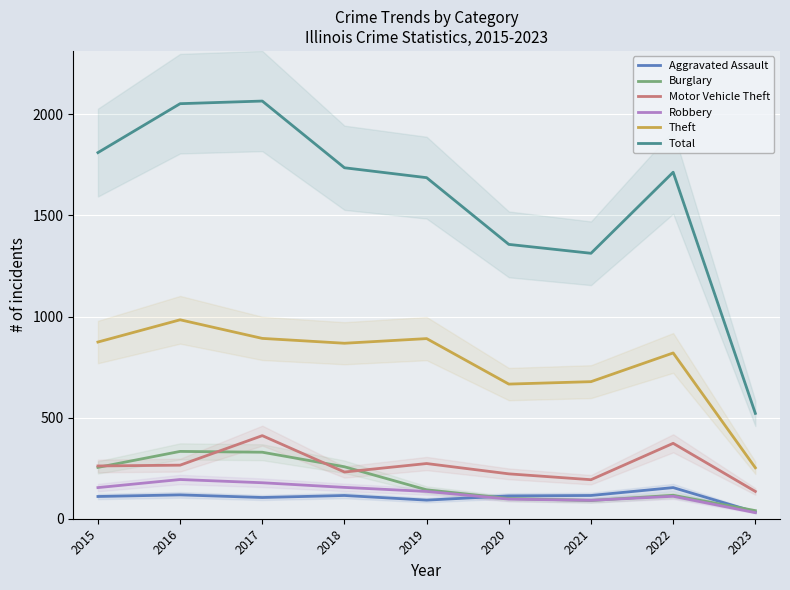

What is the difference between the Total values at 2018 and 2020?

379